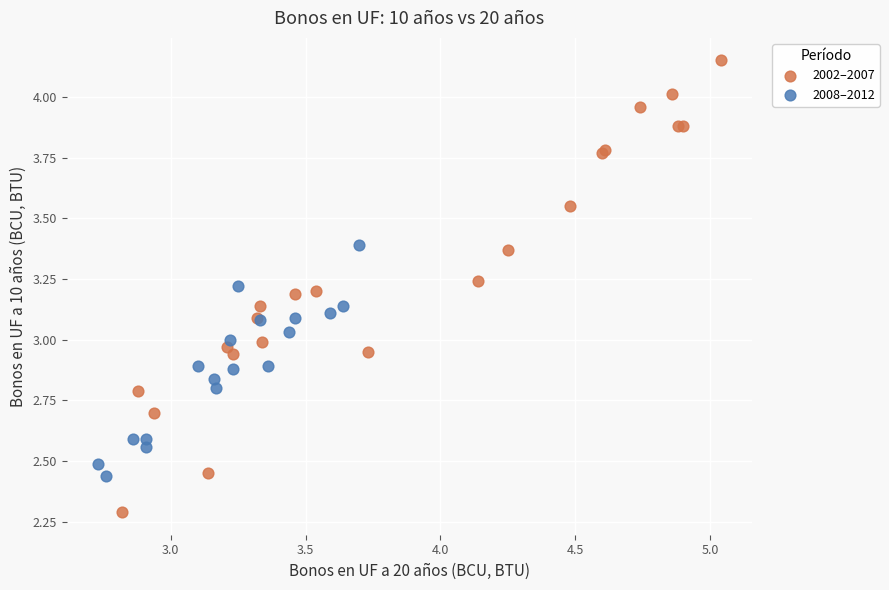

Which series reaches the maximum Y coordinate?

2002–2007